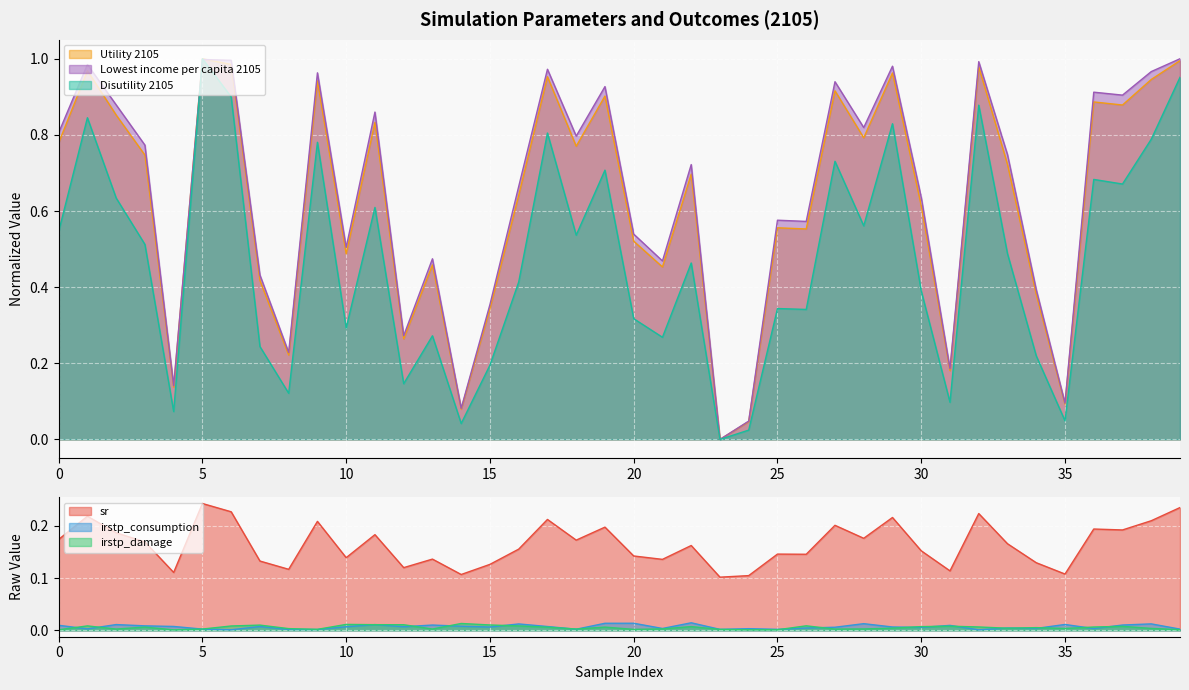

Does the chart display data point markers on the line(s)?

No